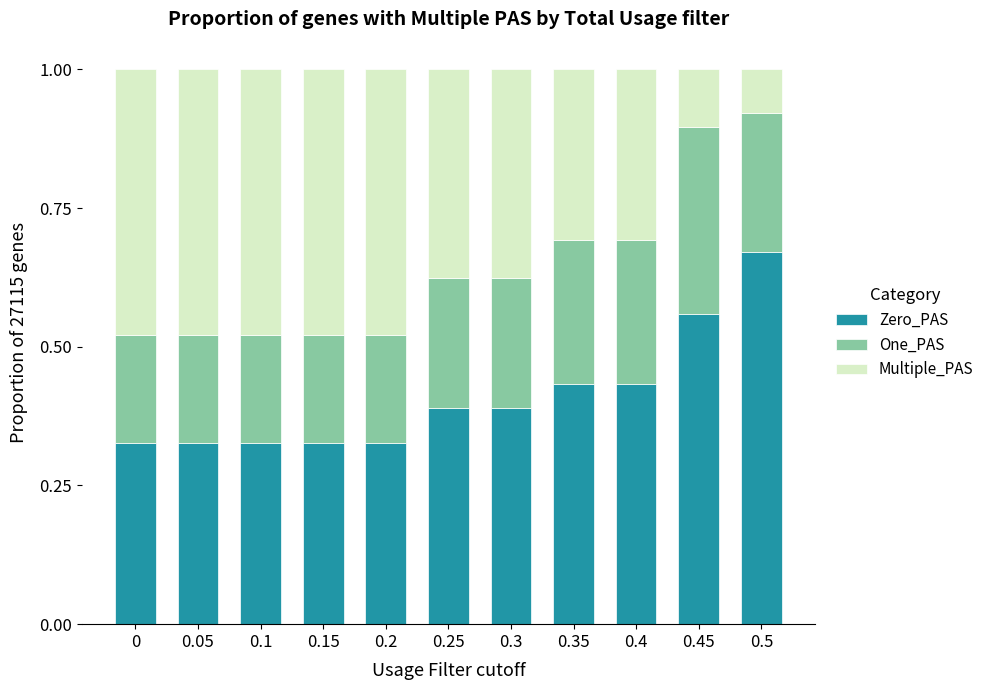

How many Zero_PAS values are between 0 and 1?

11